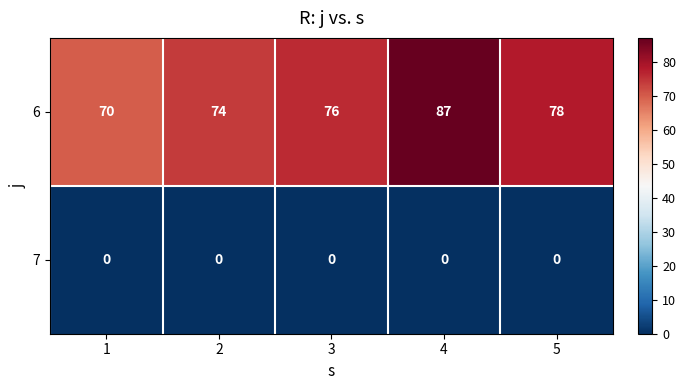

Reading left to right, extract all data points from this chart.

6: 1=70	2=74	3=76	4=87	5=78
7: 1=0	2=0	3=0	4=0	5=0